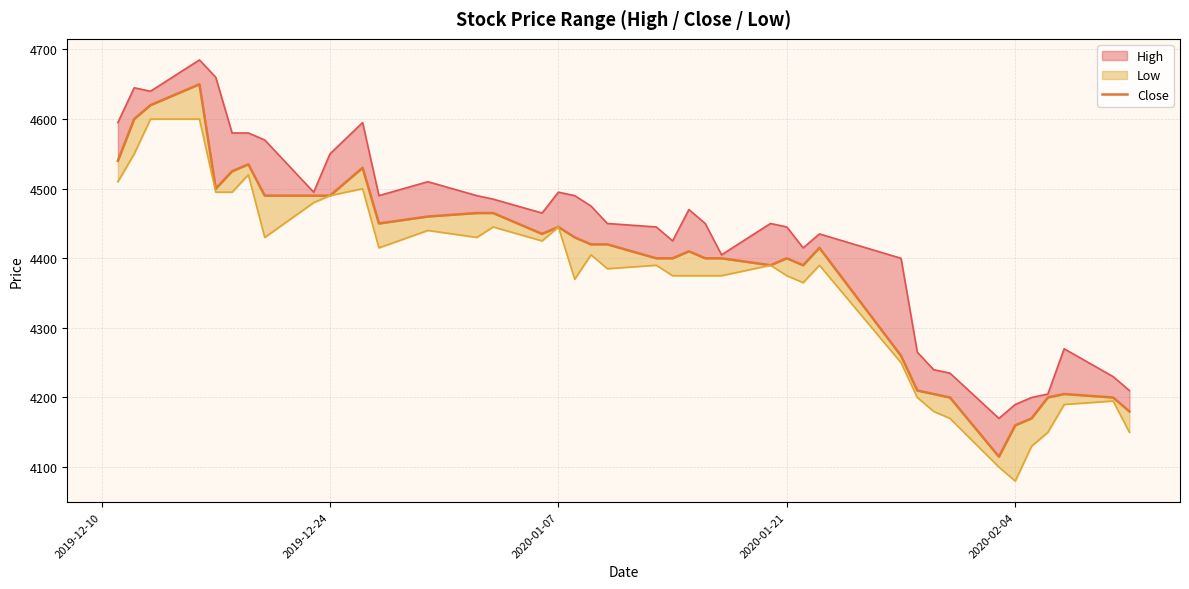

How many values are below 4420?

20